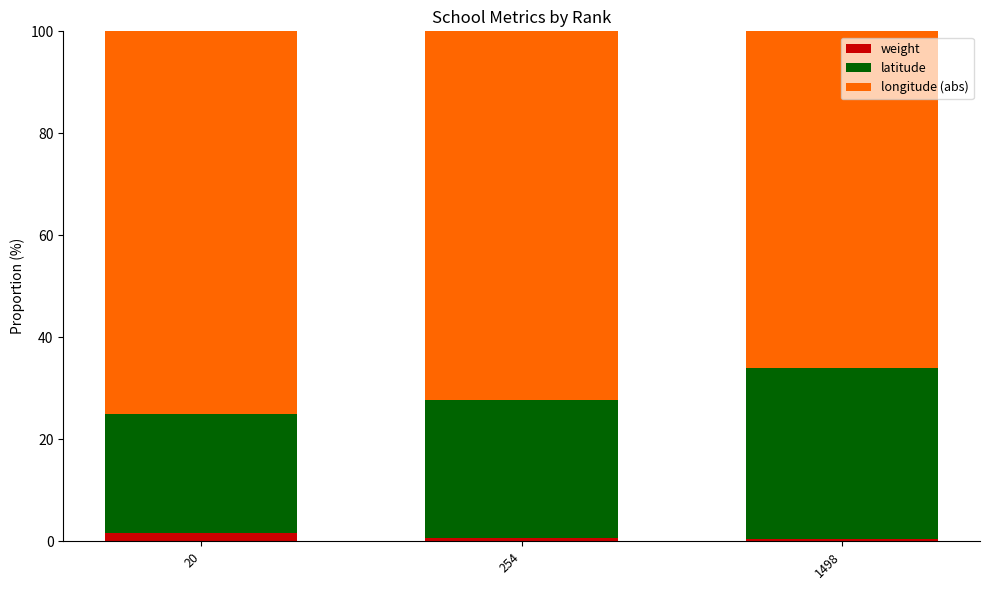

What is the average value of the weight series?

1.0